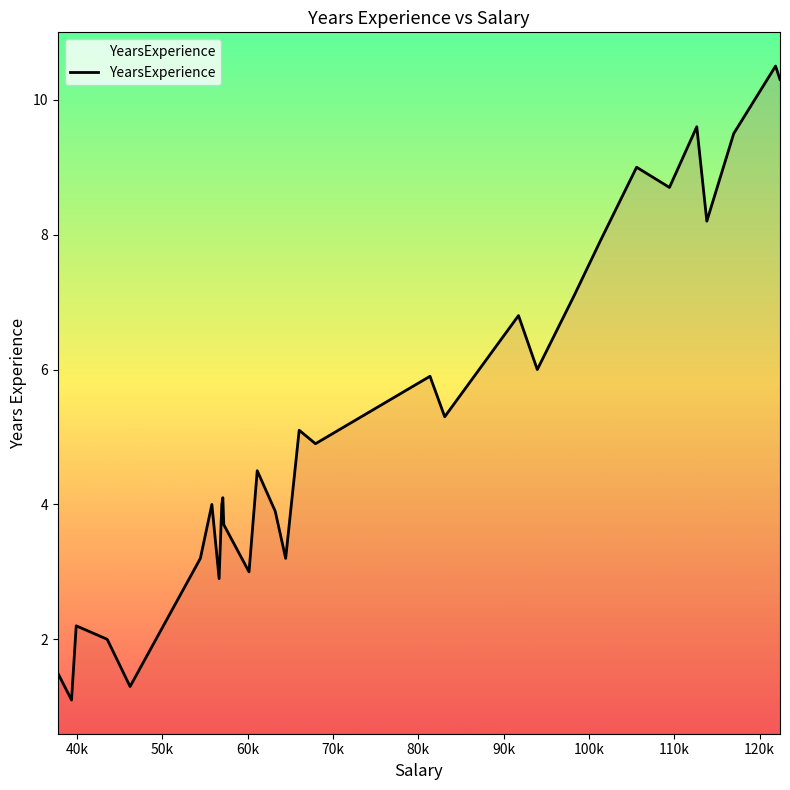

What is the smallest value displayed?

1.1